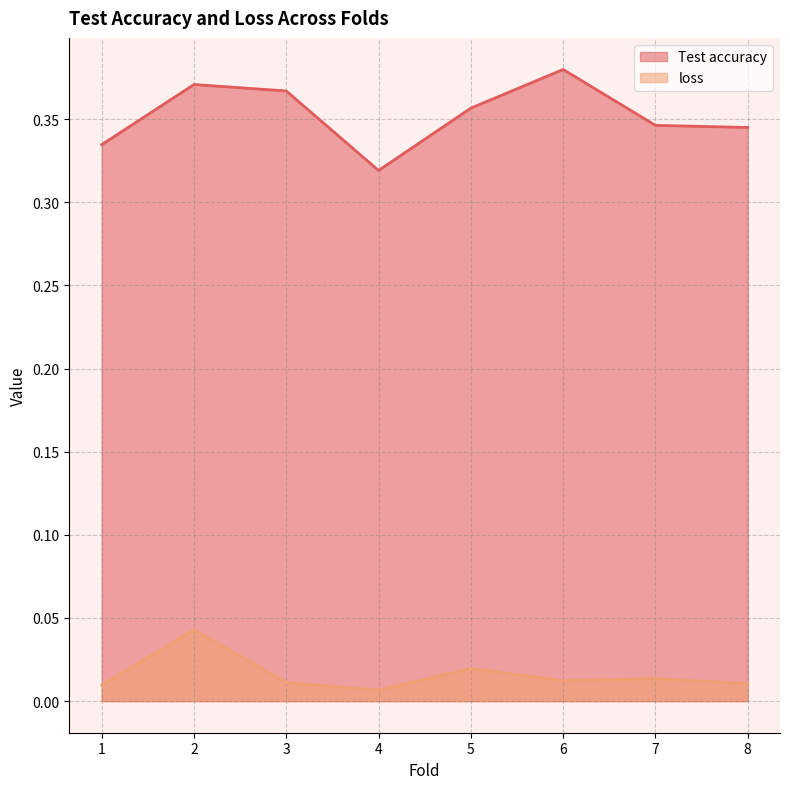

True or false: loss has more than 2 interior local peaks.

True